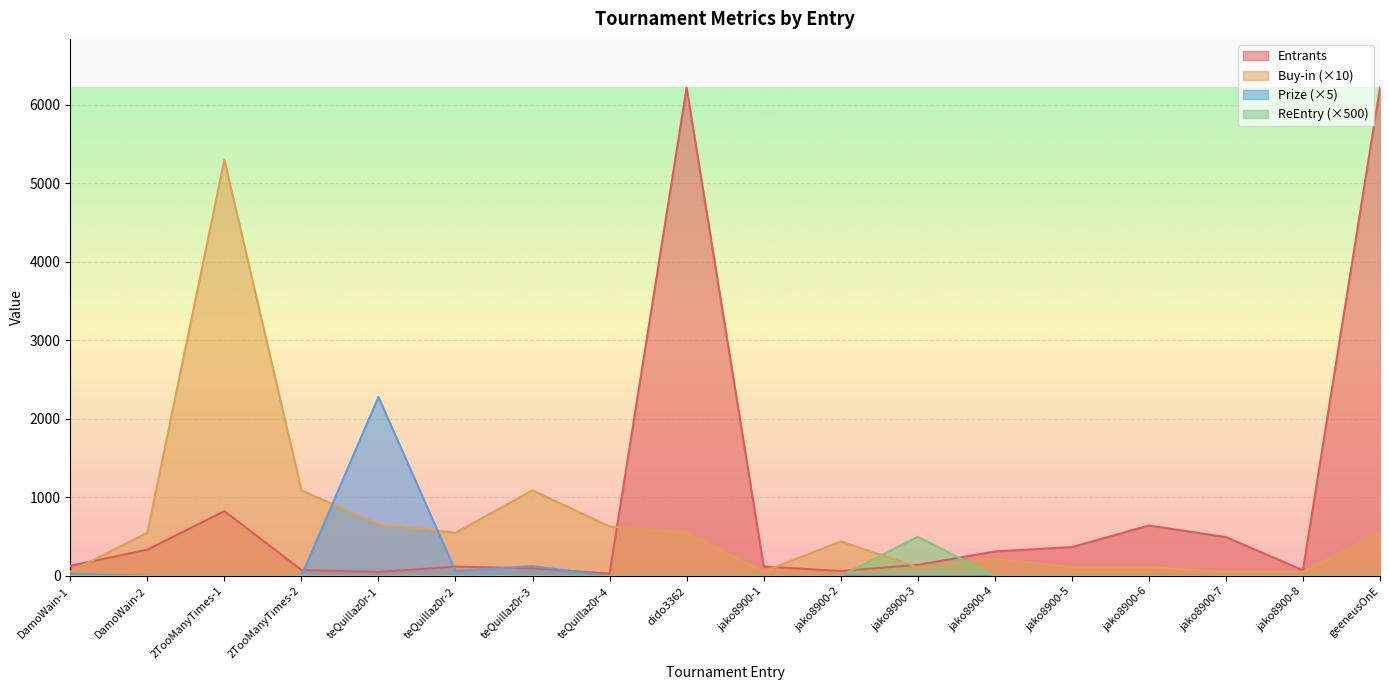

At which category is the sum across all series the highest?

dido3362